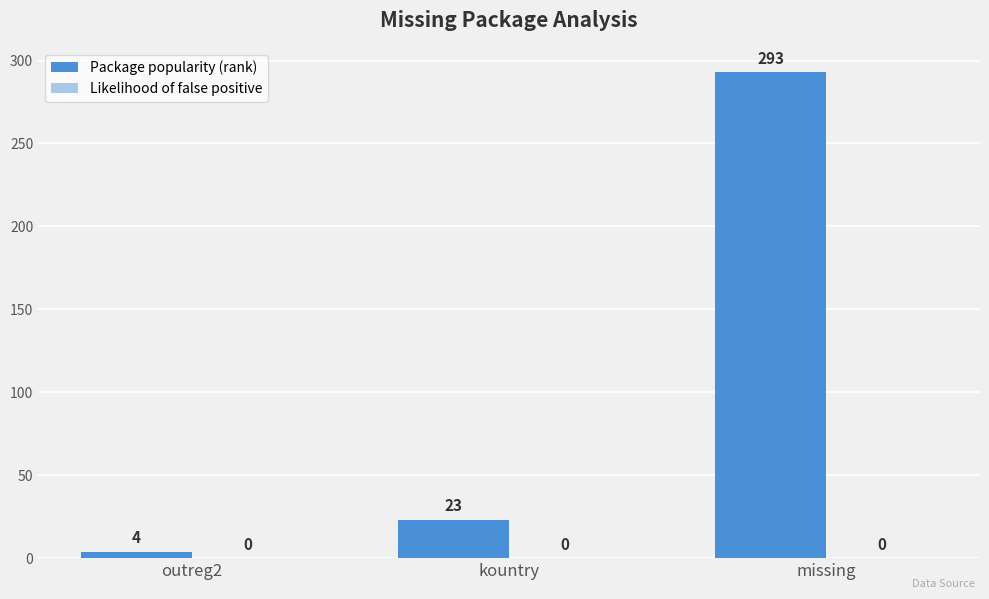

Rank the categories by value from lowest to highest.

outreg2, kountry, missing